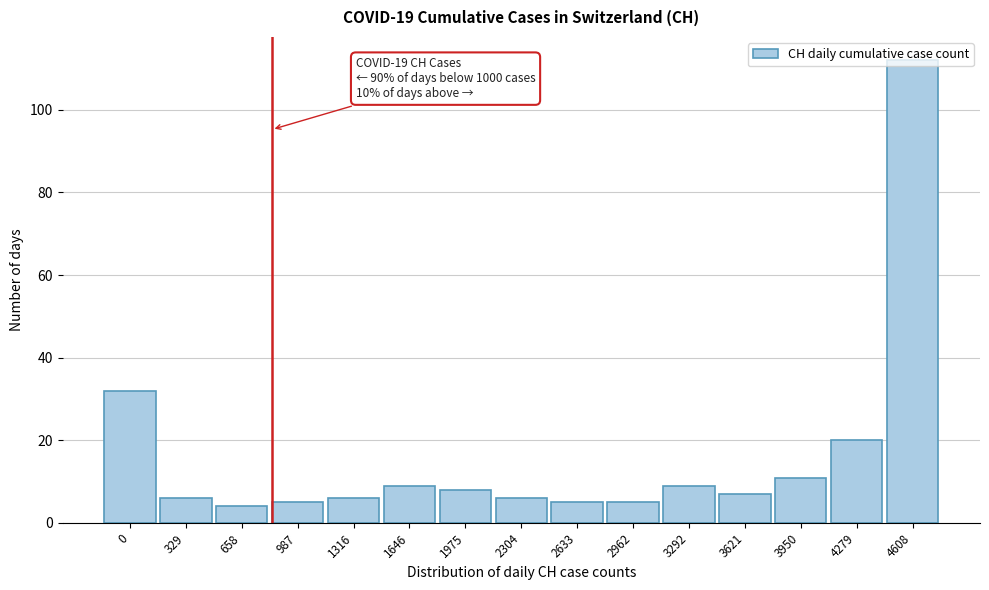

What is the ratio of the value at 658 to the value at 3950?

0.4